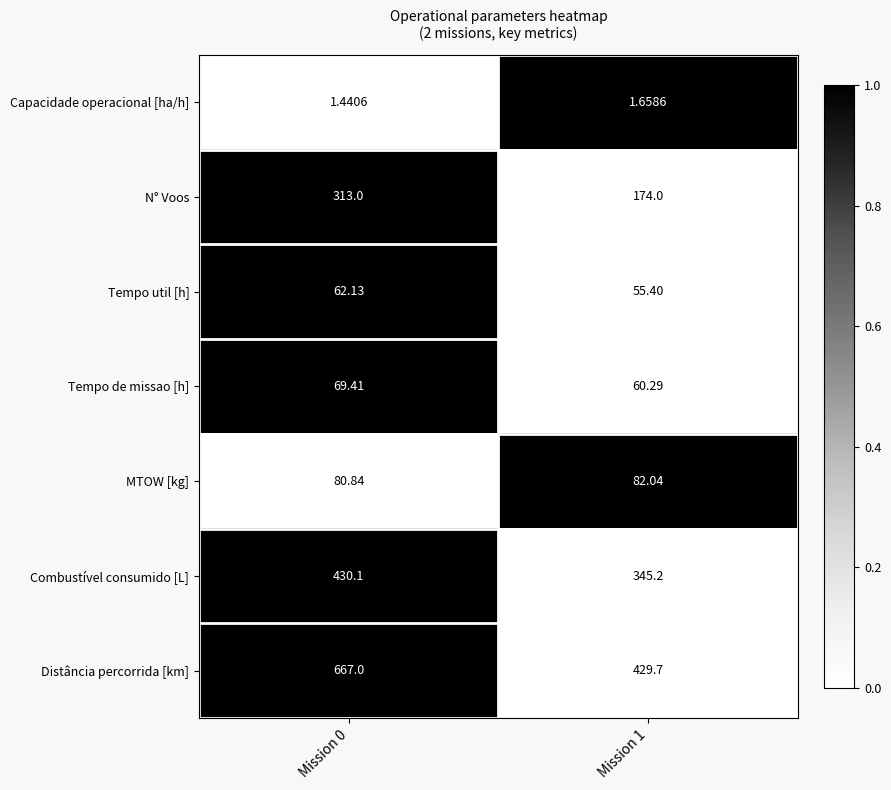

What is the difference between the highest and lowest values at Mission 1?

428.0